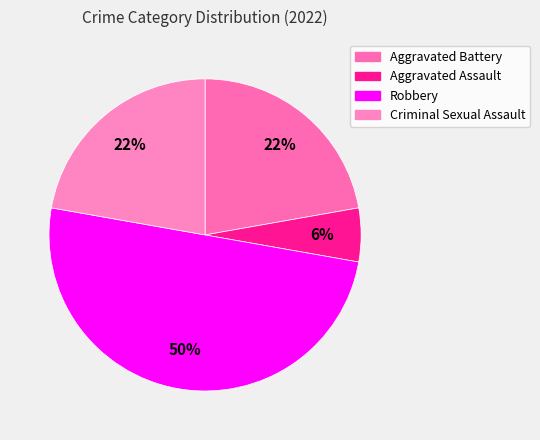

To the nearest percent, what percentage of the pie is Robbery?

50%